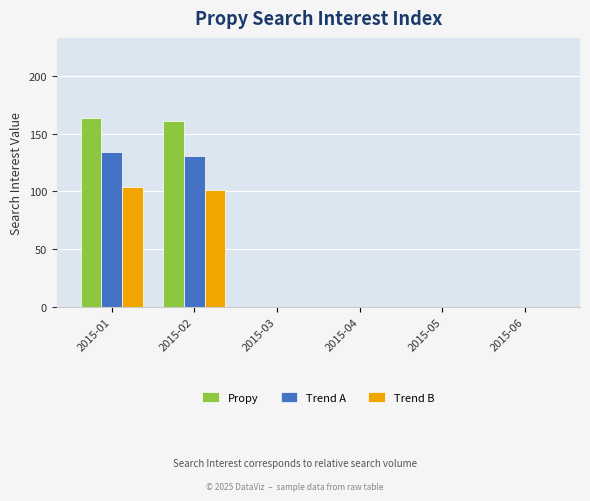

What is the average value of the Propy series?

54